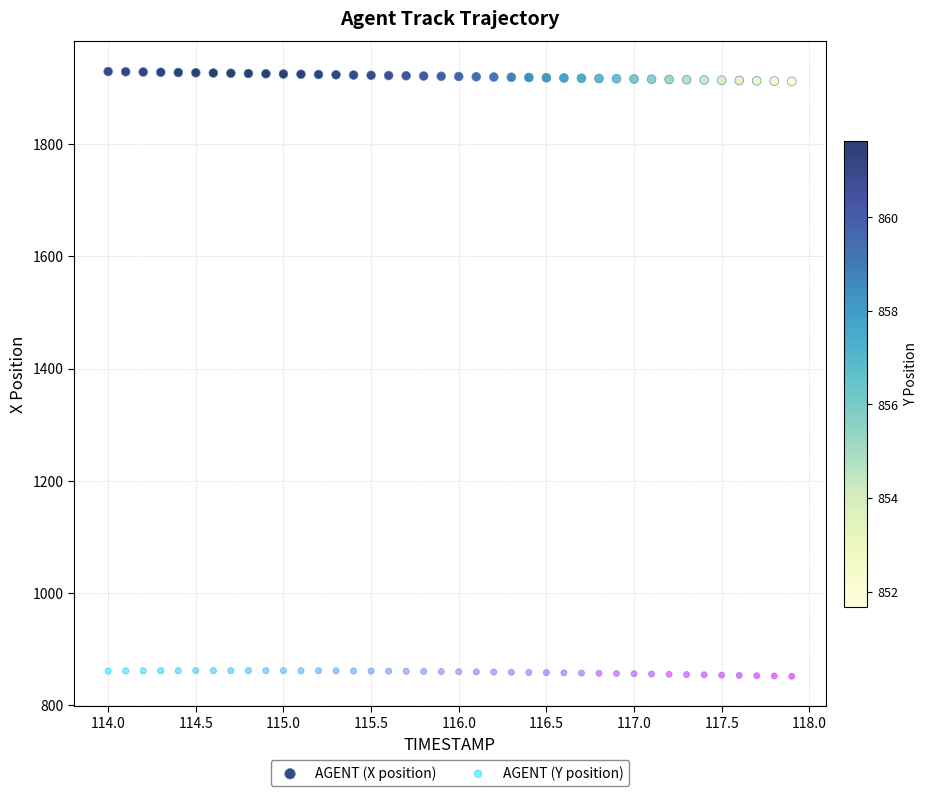

What are all the series names shown in the legend?

AGENT (X position), AGENT (Y position)